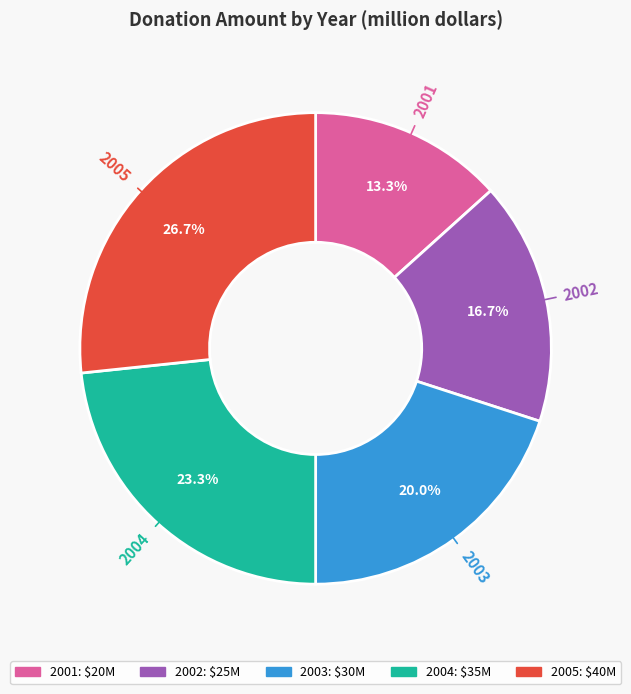

Is there a majority slice in this chart?

No